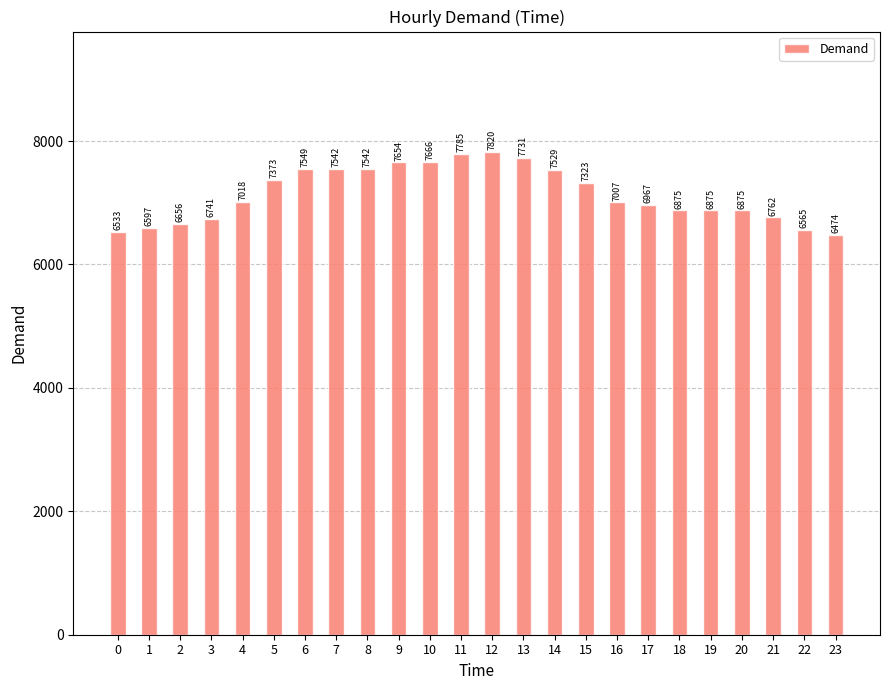

How many distinct data groups are displayed?

1